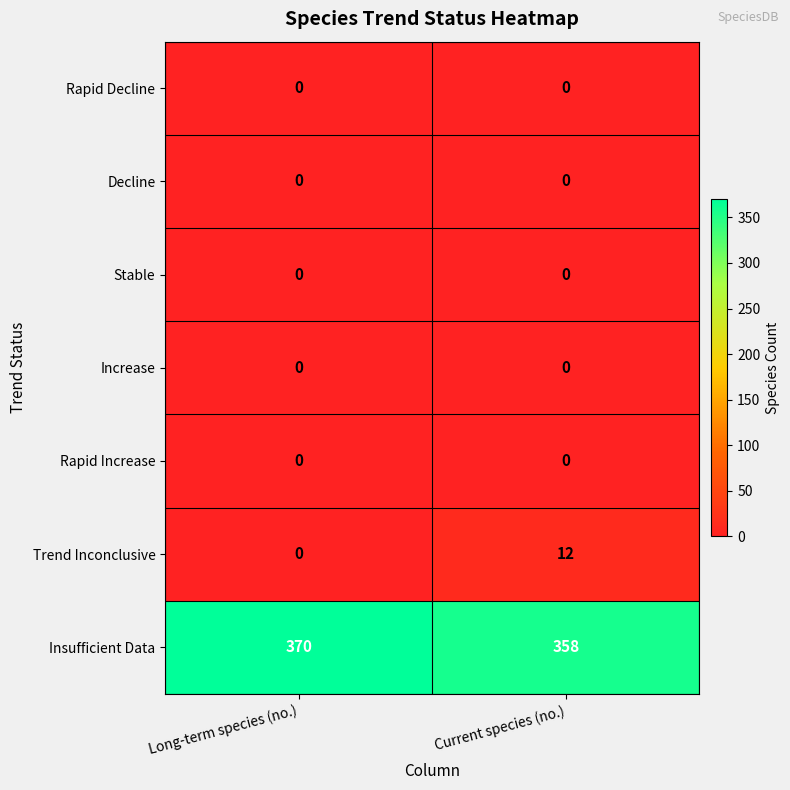

Is the value of Rapid Increase at Current species (no.) greater than the value of Insufficient Data at Long-term species (no.)?

No